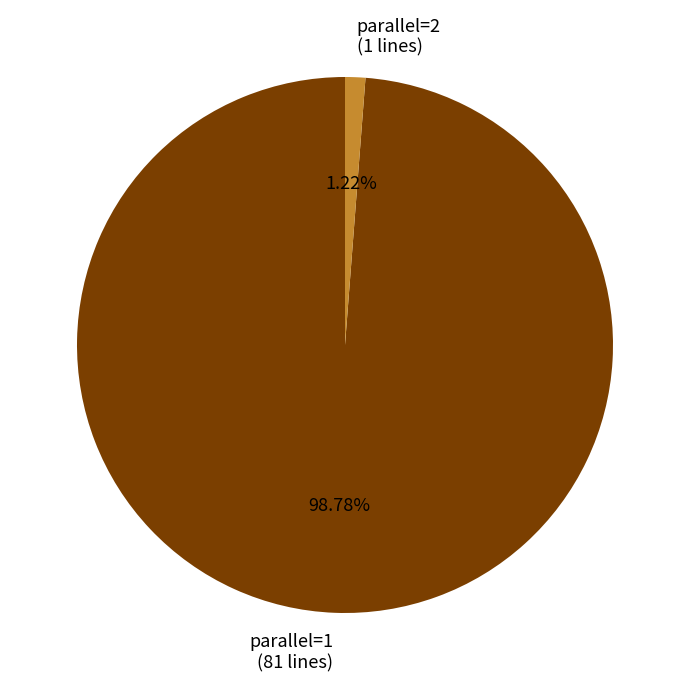

Between parallel=2 (1 lines) and parallel=1 (81 lines), which is larger?

parallel=1 (81 lines)